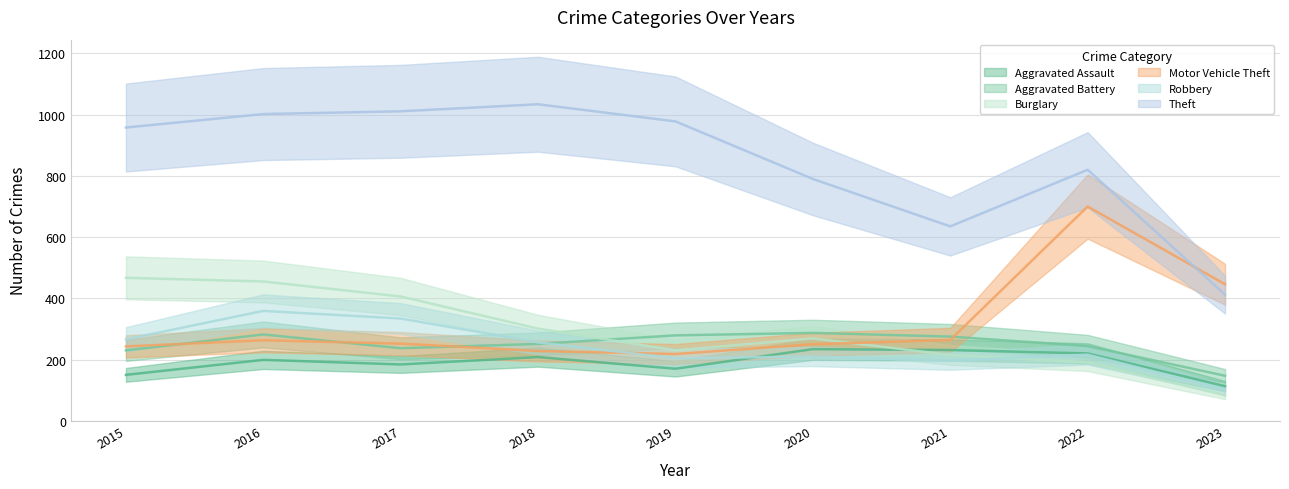

What is the difference between the maximum and minimum values in the Burglary series?

384